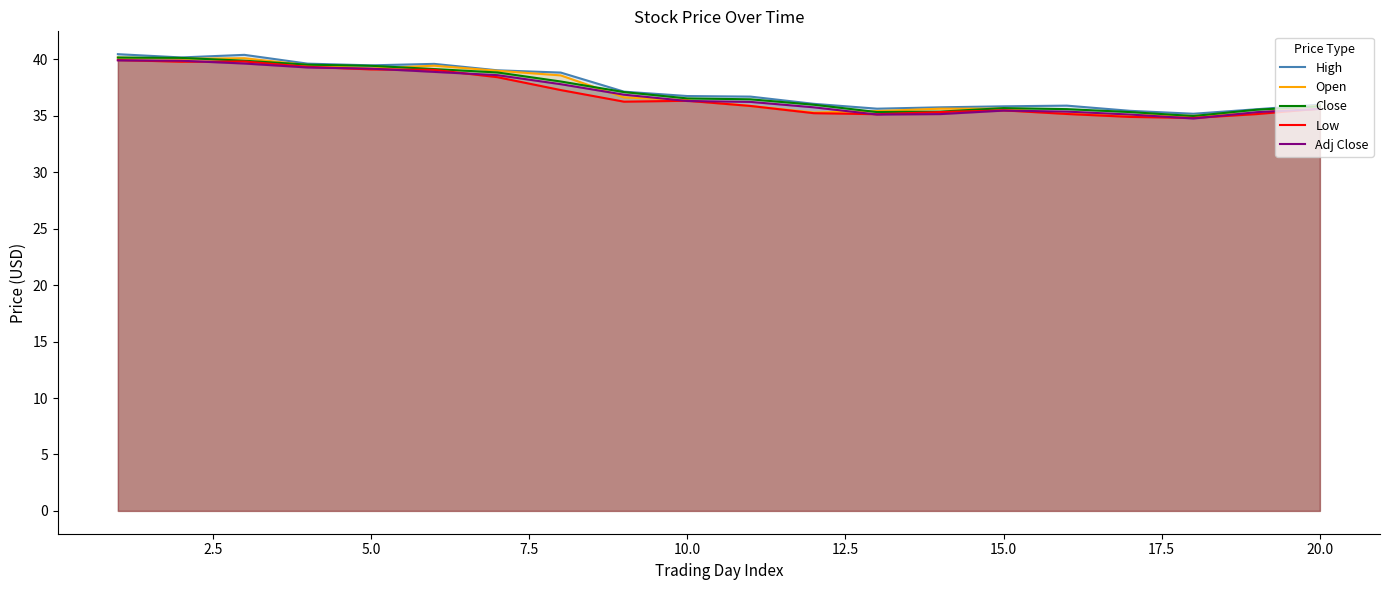

In Low, how many points are higher than both neighbors (excluding endpoints)?

3